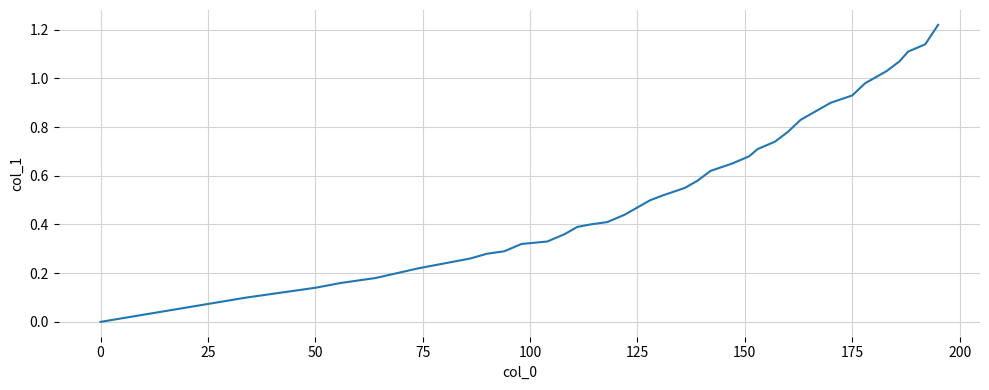

At which category does the chart reach its minimum across all series?

0